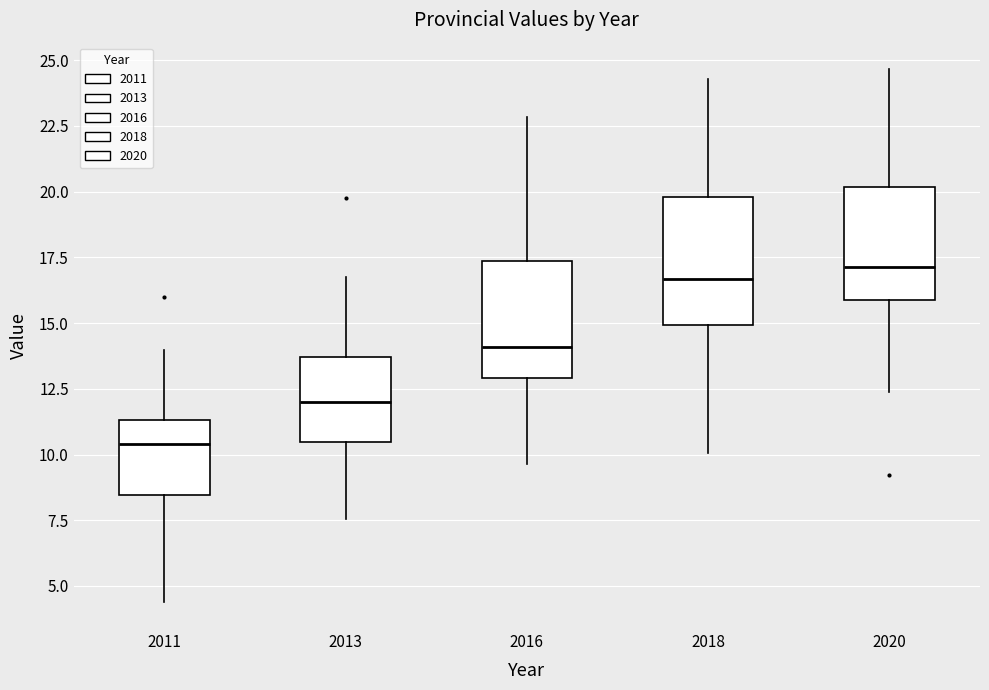

Reading left to right, read every box against the y-axis: the position of its median line, the range the box covers, and the ends of its whiskers. The values are not printed on the chart, so give them approximately, as read against the axis.

2011: median 10.5, box 8.5 to 11.5, whiskers 4.5 to 14.0
2013: median 12.0, box 10.5 to 13.5, whiskers 7.5 to 17.0
2016: median 14.0, box 13.0 to 17.5, whiskers 9.5 to 23.0
2018: median 16.5, box 15.0 to 20.0, whiskers 10.0 to 24.5
2020: median 17.0, box 16.0 to 20.0, whiskers 12.5 to 24.5